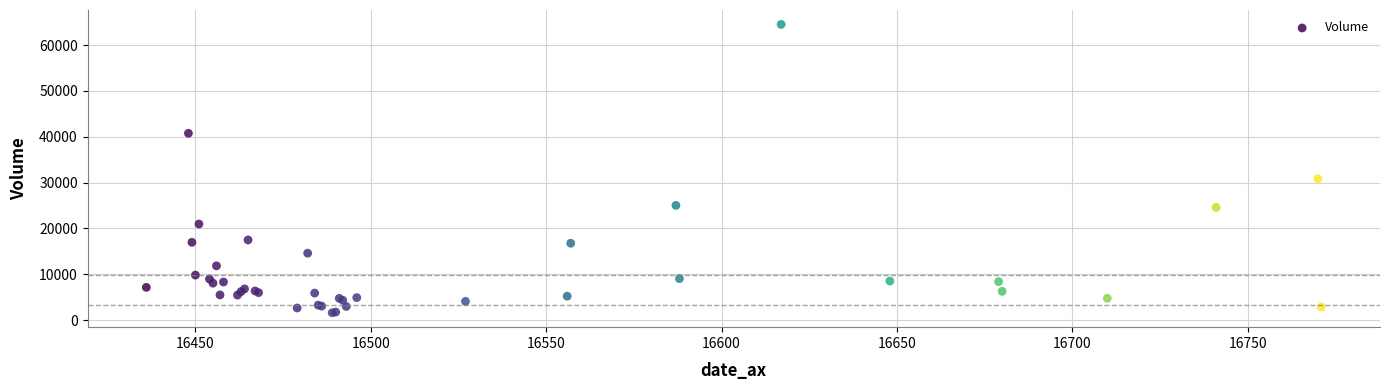

What Y value in the scatter plot is closest to 33061?

30829